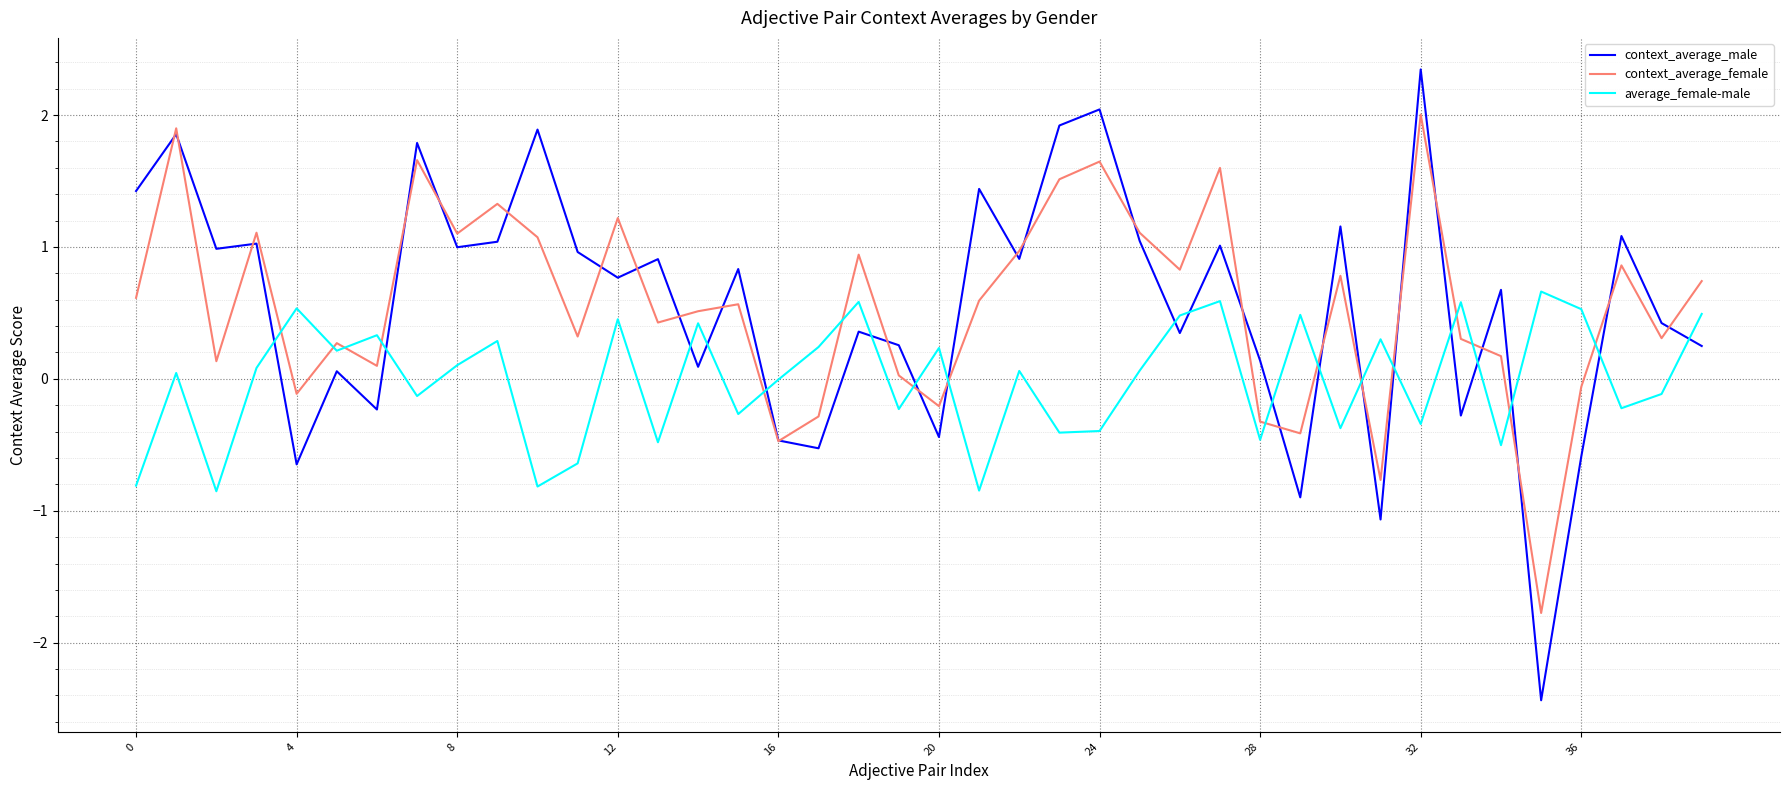

How many interior local valleys does the average_female-male series have?

14